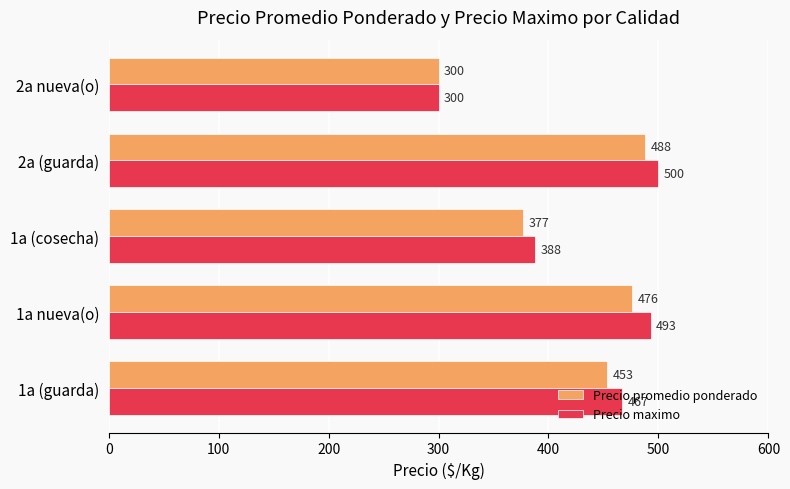

Is it true that Precio promedio ponderado equals 453 at 1a (guarda)?

True